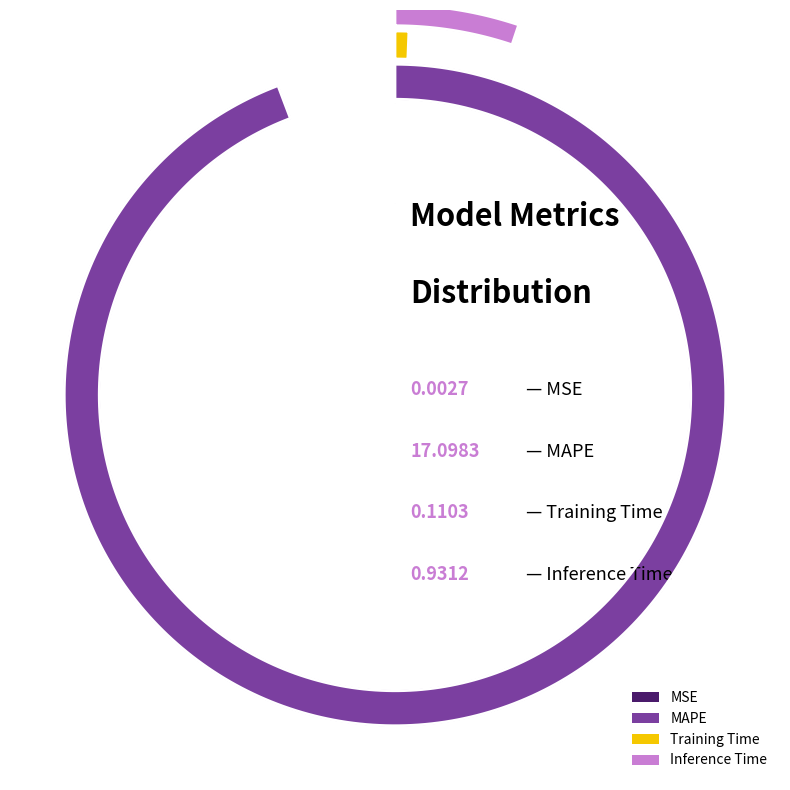

To the nearest percent, what portion does Training Time represent?

1%